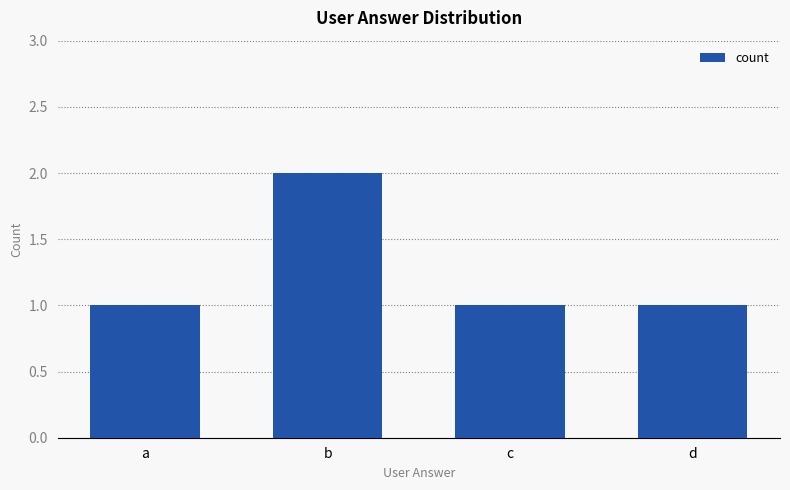

What is the value of the 4th bar from the left?

1